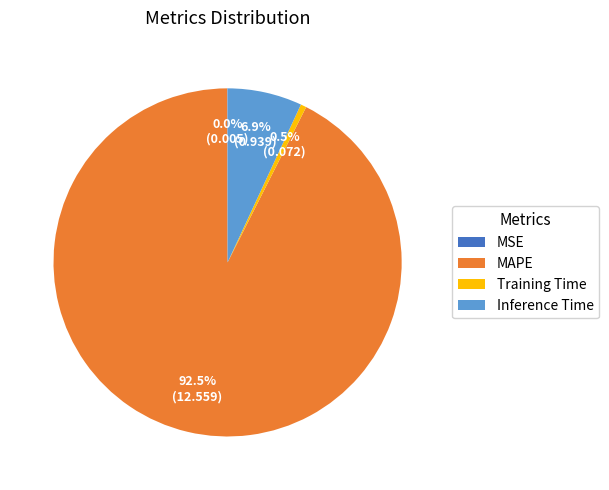

Which category accounts for the majority?

MAPE